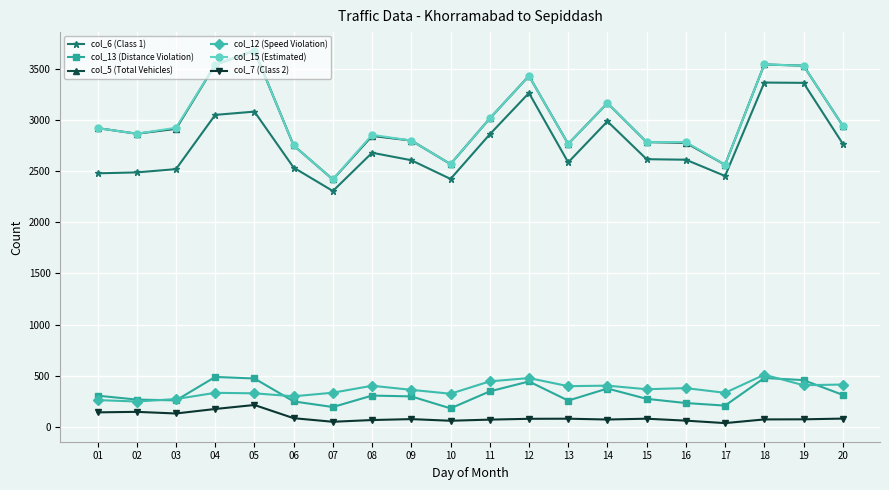

What is the total value across all series at 01?

9033